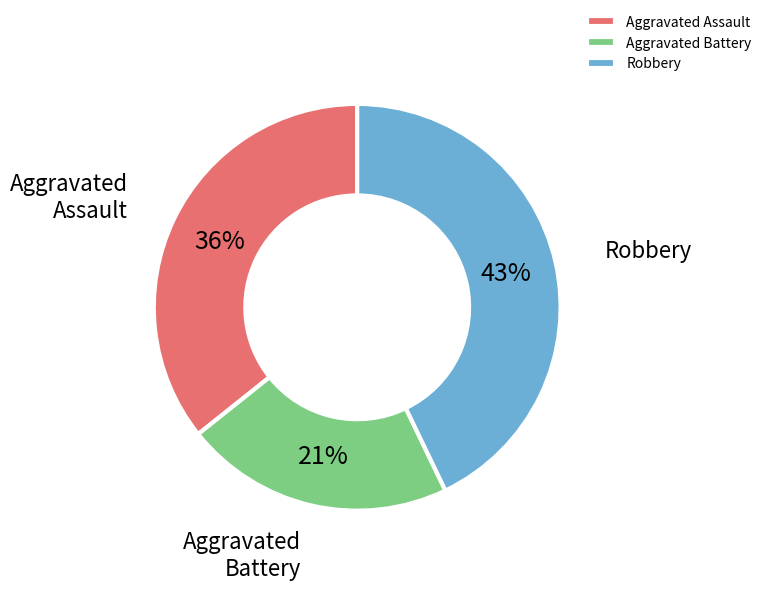

To the nearest percent, what portion does Robbery represent?

43%